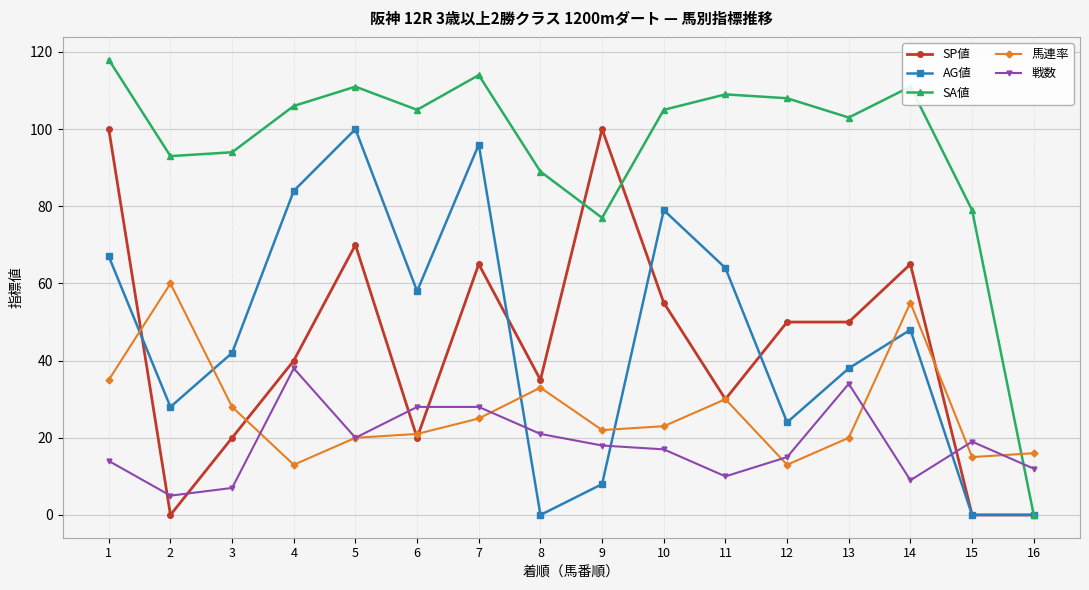

Count the number of categories in the chart.

16